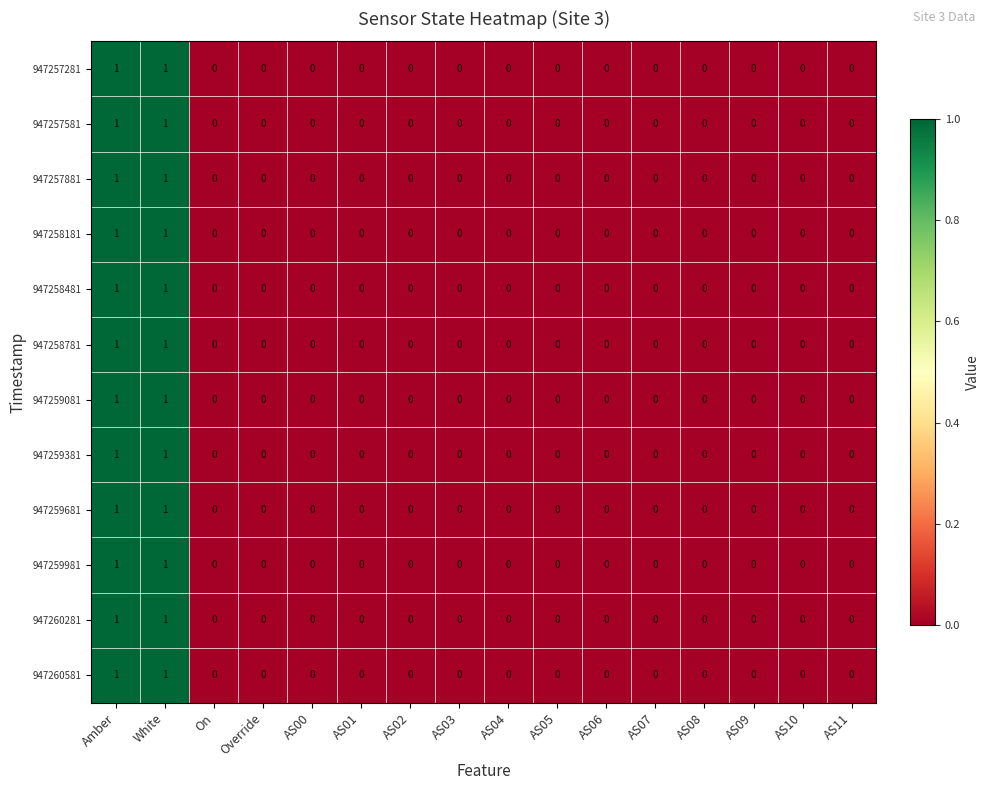

Is it true that 947258181 equals 0 at AS00?

True